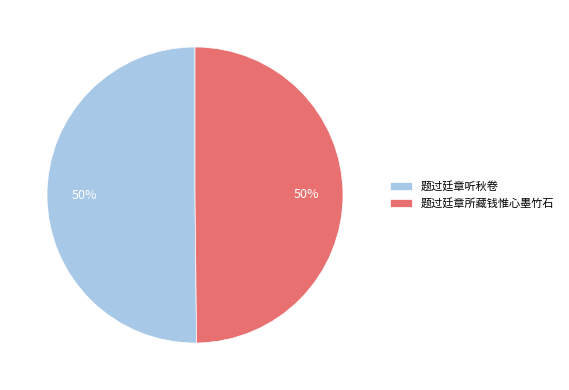

Is the sum of 题过廷章听秋卷 and 题过廷章所藏钱惟心墨竹石 greater than half?

Yes